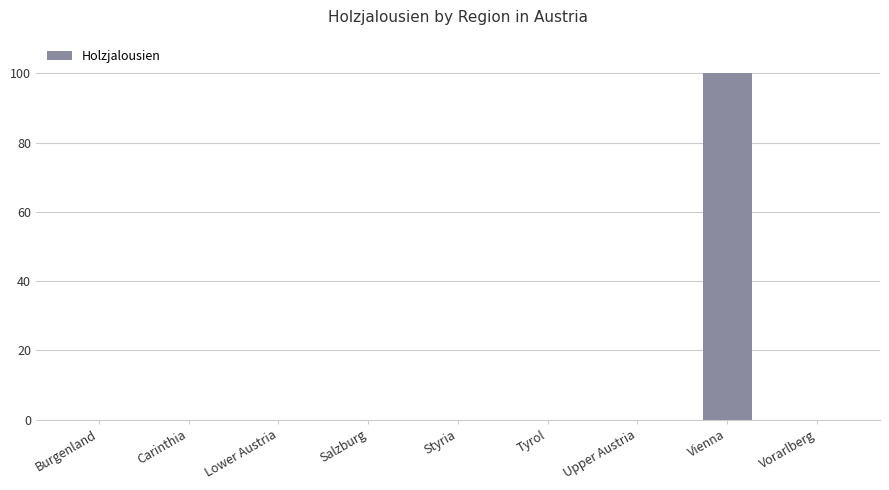

What is the sum of the values at Salzburg and Vienna?

100